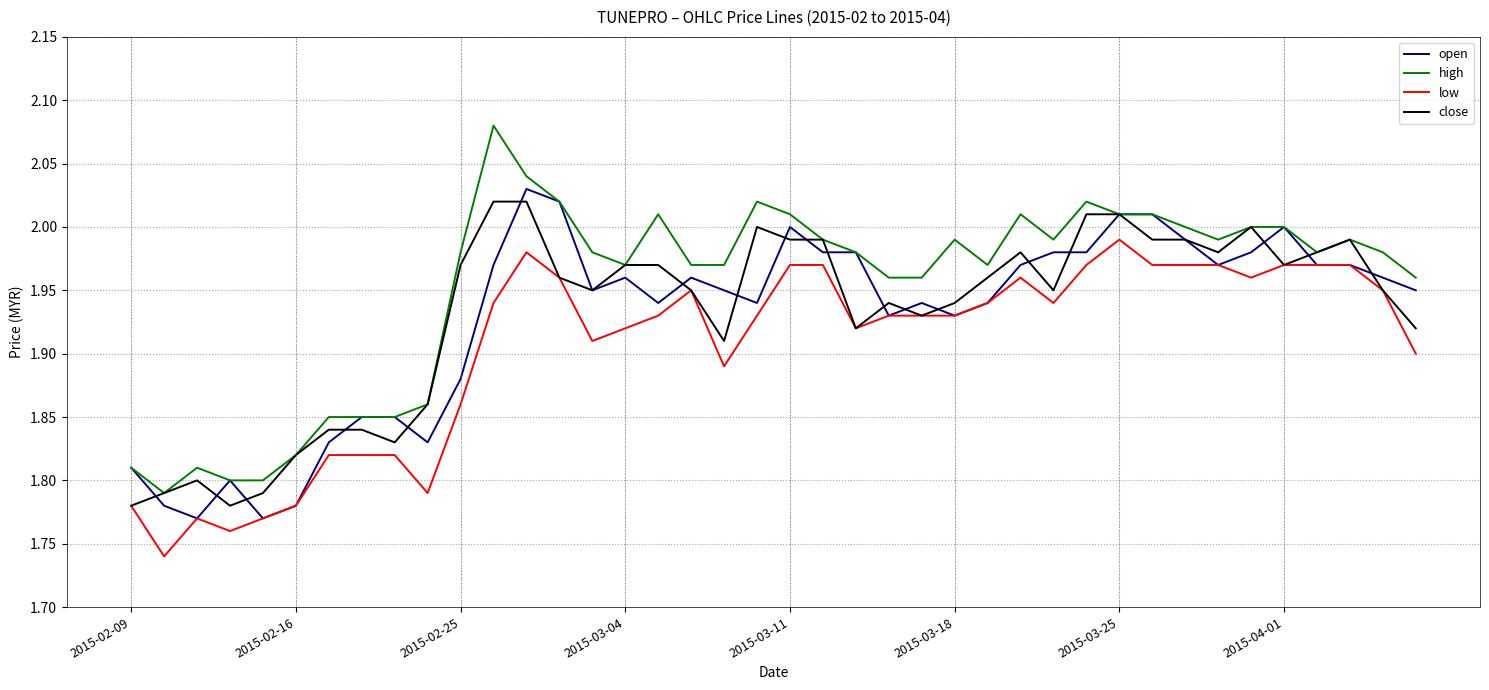

True or false: low and high intersect in this chart.

False